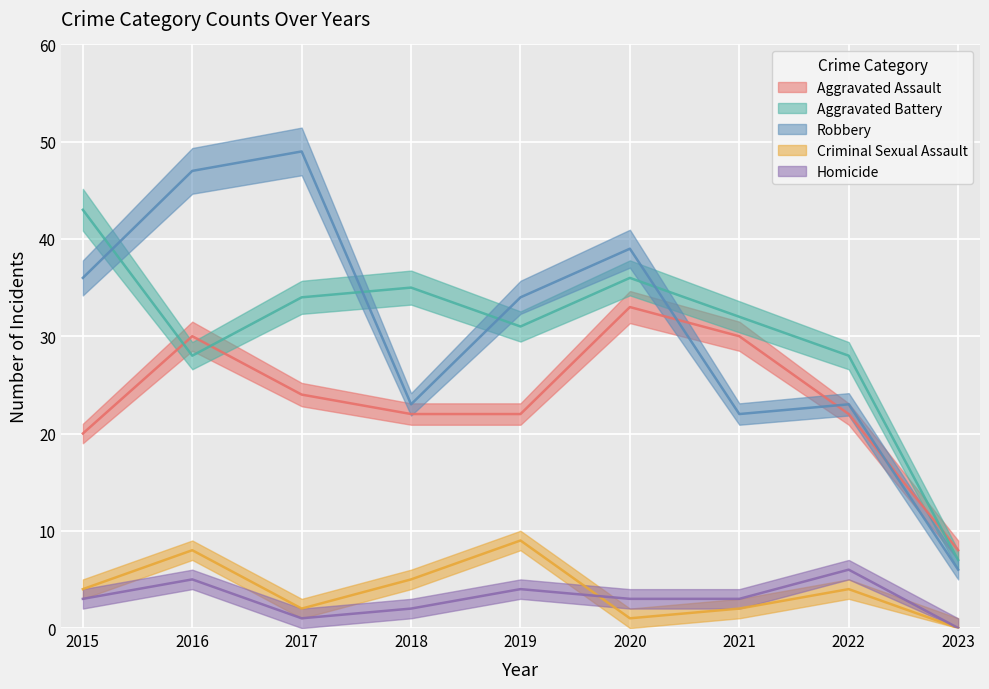

What is the value of the Criminal Sexual Assault point at the 6th from the left?

1